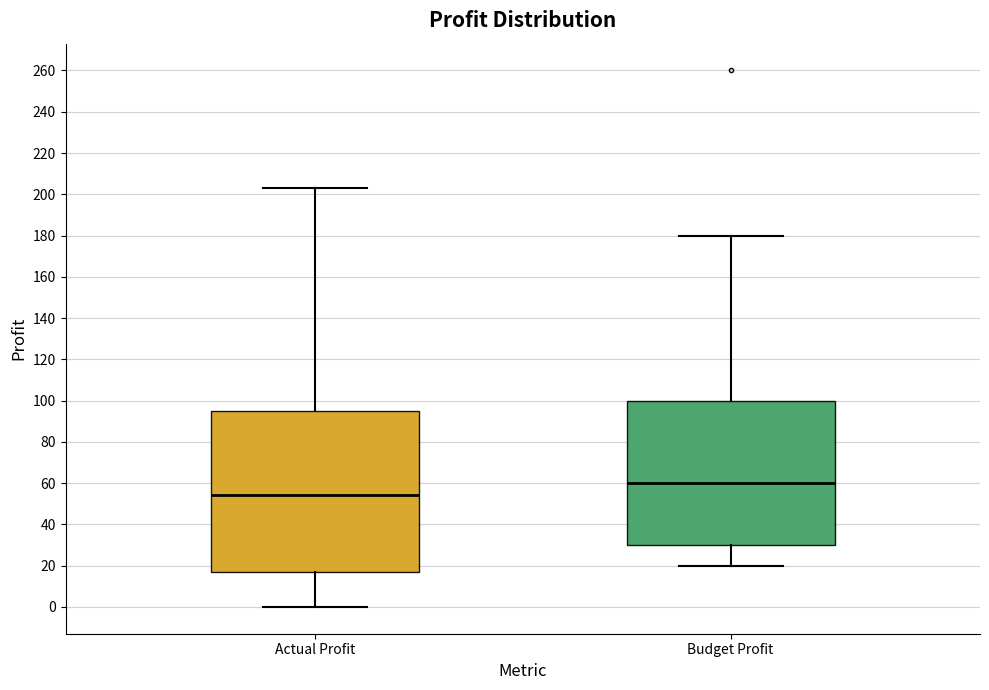

Reading left to right, read every box against the y-axis: the position of its median line, the range the box covers, and the ends of its whiskers. The values are not printed on the chart, so give them approximately, as read against the axis.

Actual Profit: median 54, box 18 to 96, whiskers 0 to 204
Budget Profit: median 60, box 30 to 100, whiskers 20 to 180